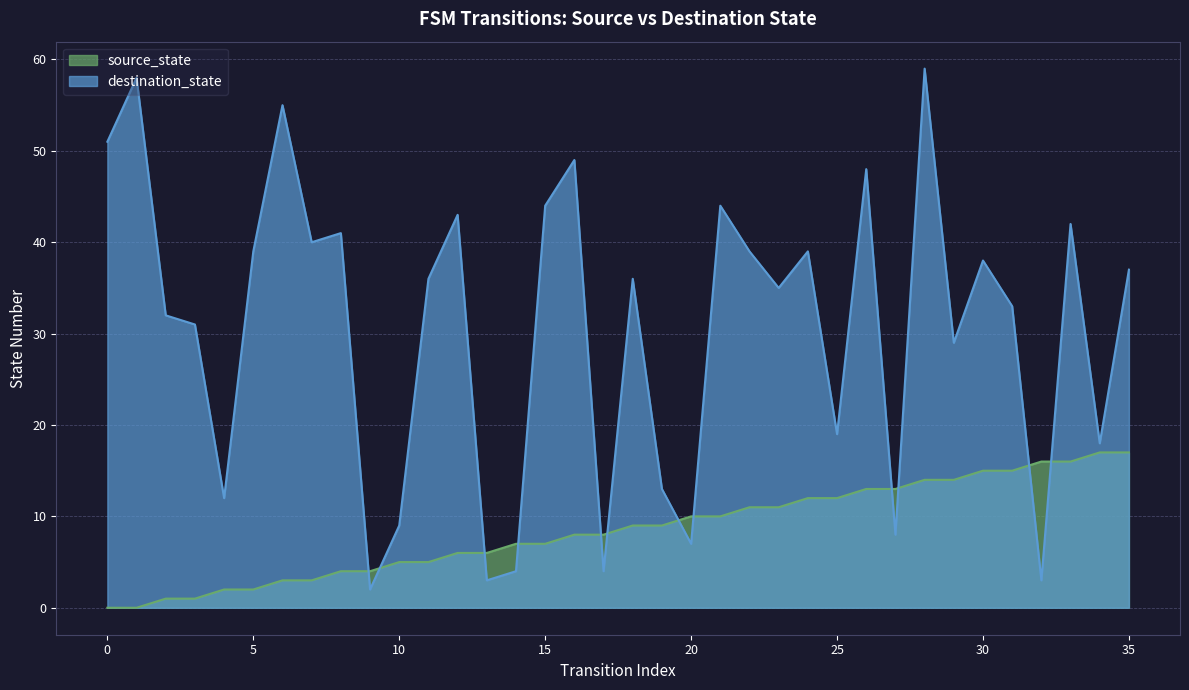

What is the value of the source_state point at the 11th from the left?

5